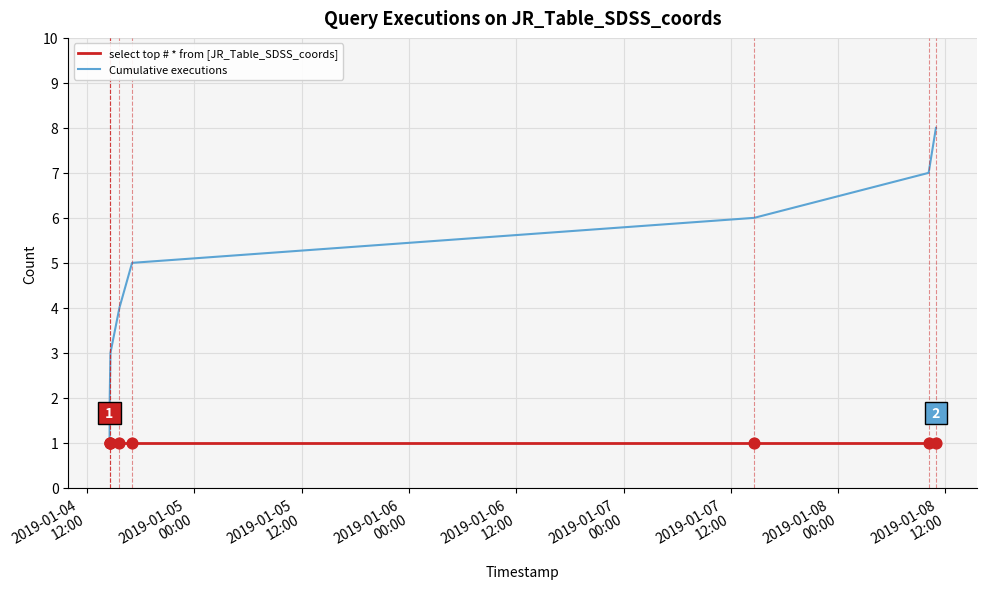

Which series has the widest spread of values?

Cumulative executions